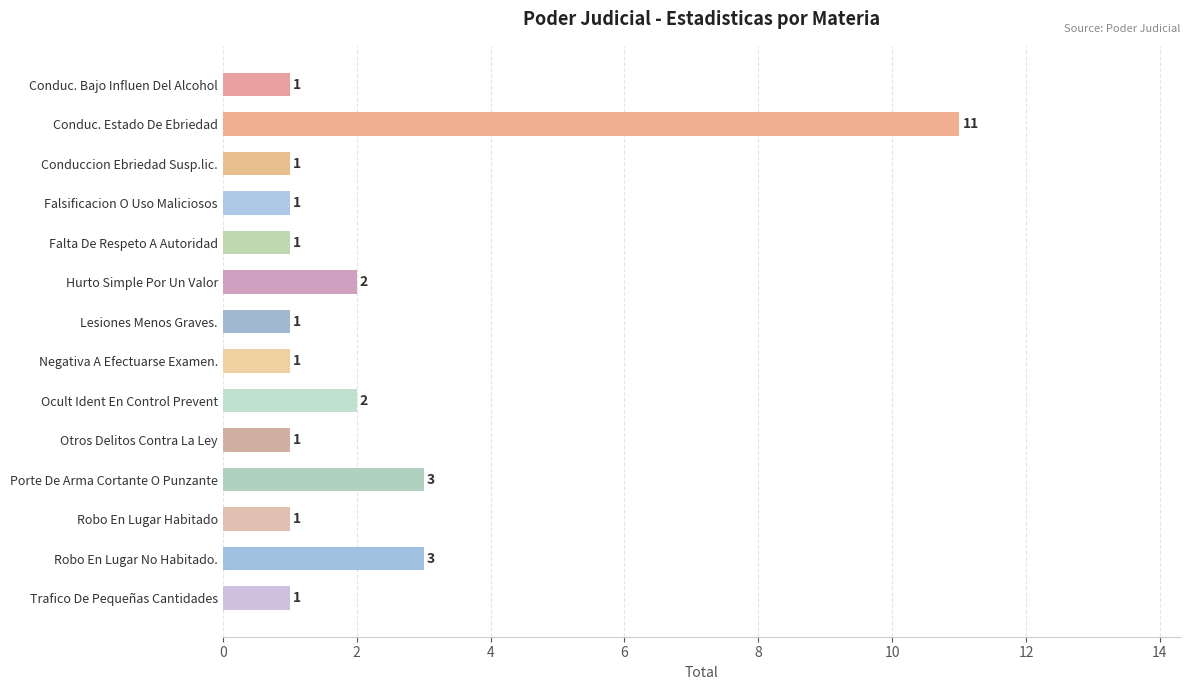

What is the difference between the maximum and second lowest values?

10